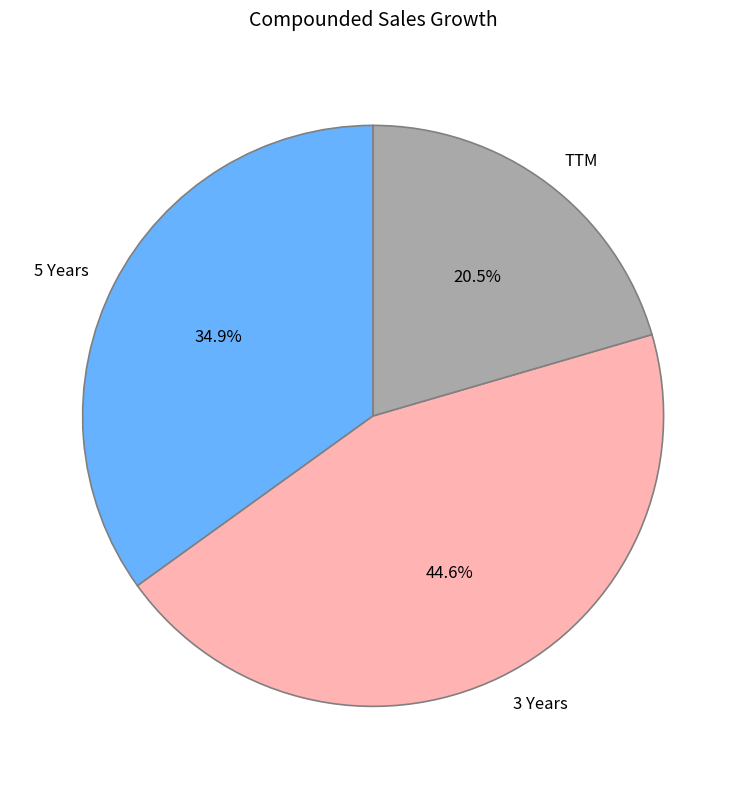

Is the sum of 3 Years and TTM greater than half?

Yes